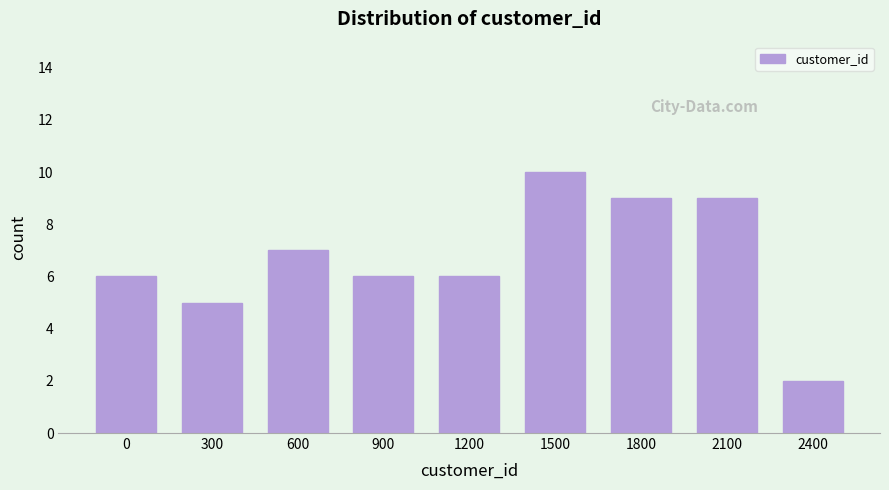

Reading left to right, list all the values displayed in this chart.

6	5	7	6	6	10	9	9	2